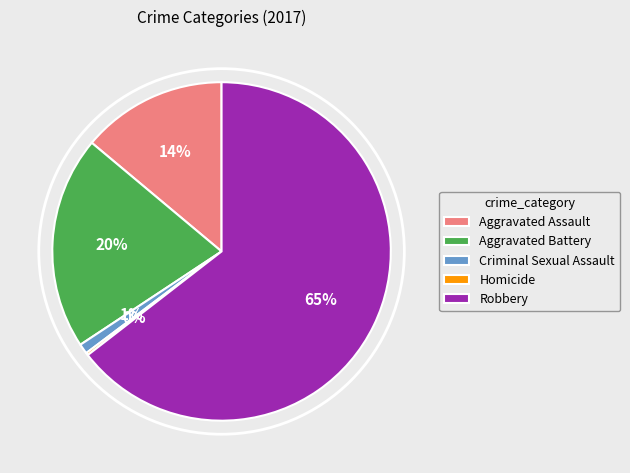

Between Robbery and Aggravated Battery, which is larger?

Robbery